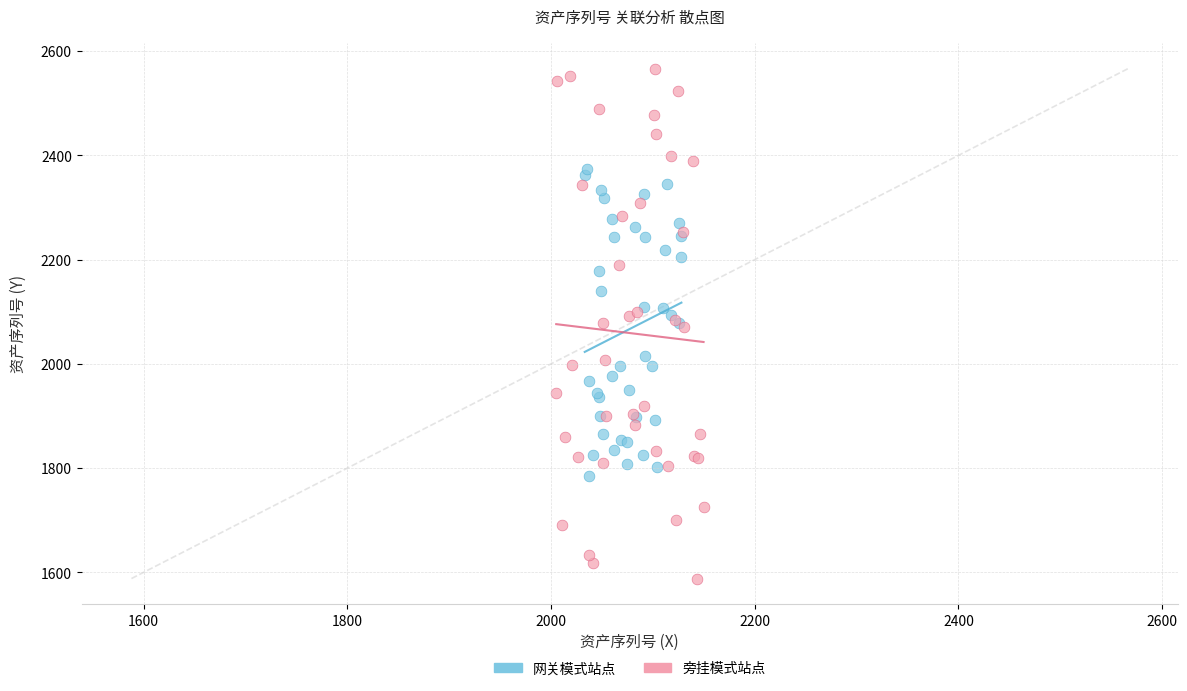

Which series reaches the minimum Y coordinate?

旁挂模式站点